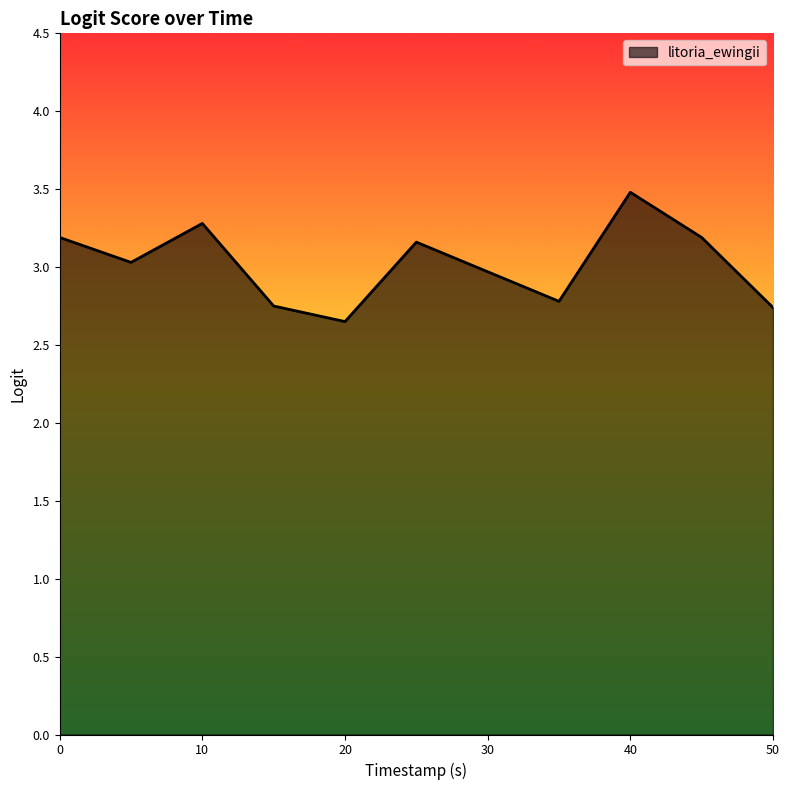

What is the difference between the maximum and minimum values?

0.8